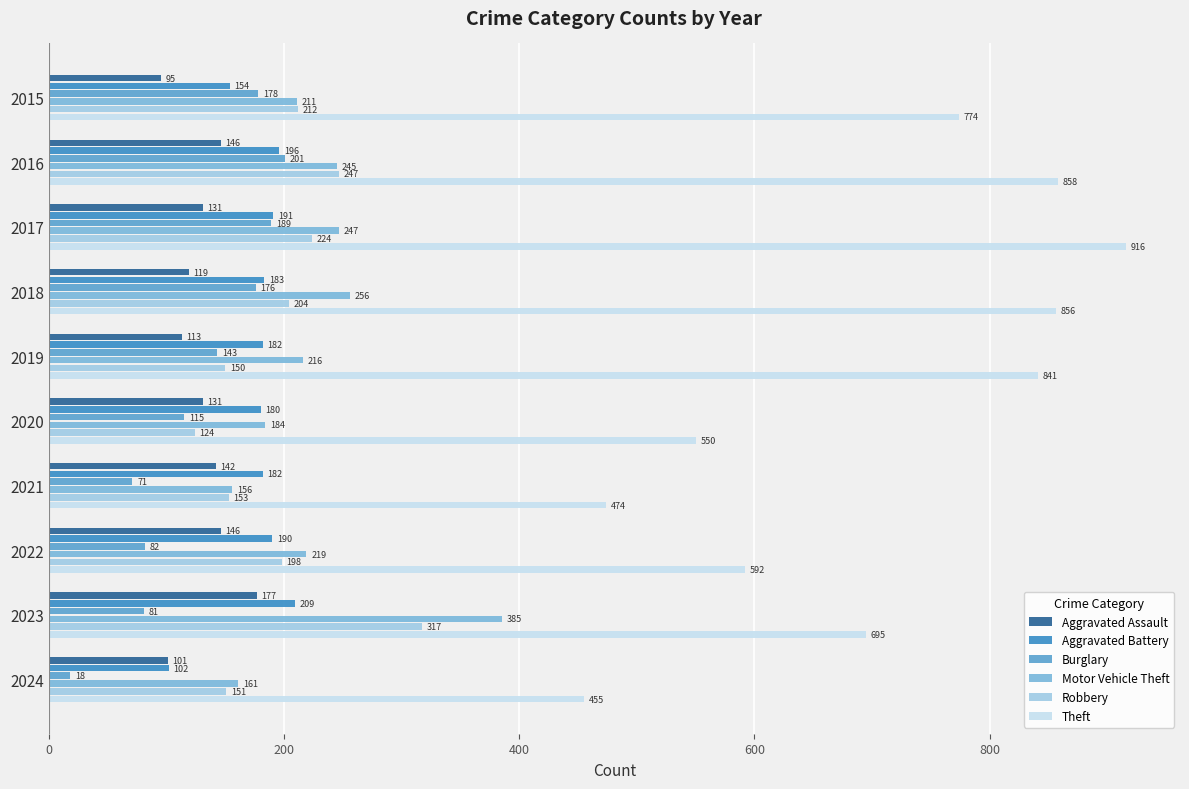

Which series has the largest range (max minus min)?

Theft